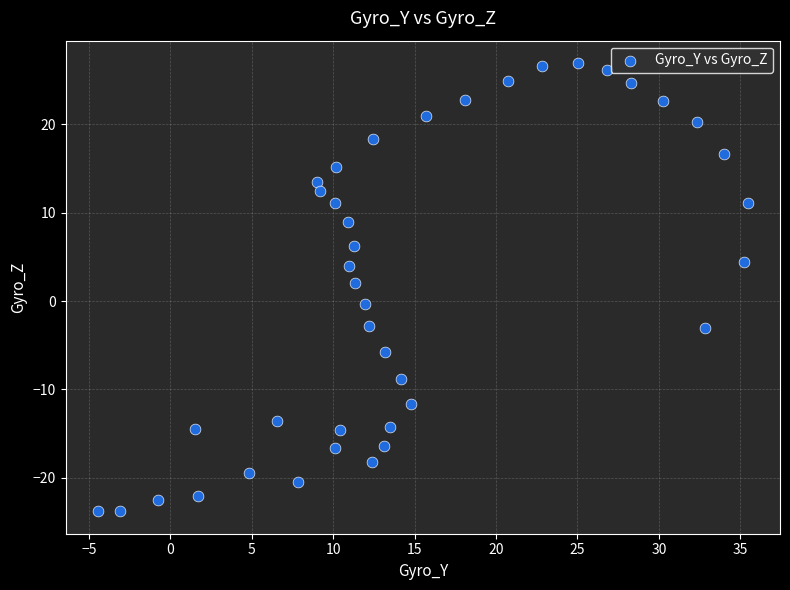

What is the range of X values (max minus min)?

39.9